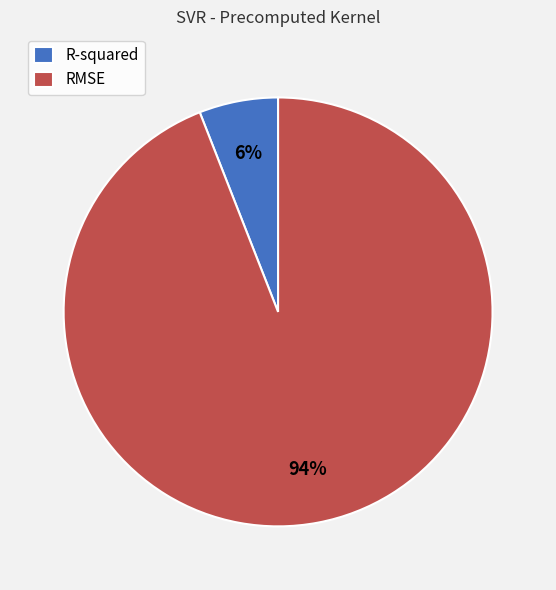

To the nearest percent, what is the combined percentage of RMSE and R-squared?

100%